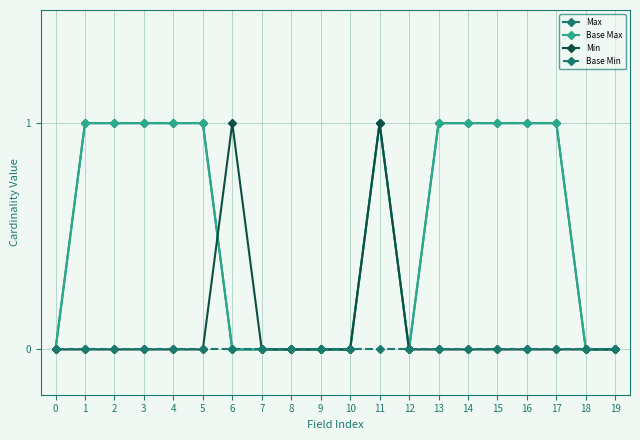

True or false: Max has more than 2 points higher than both neighbors.

False